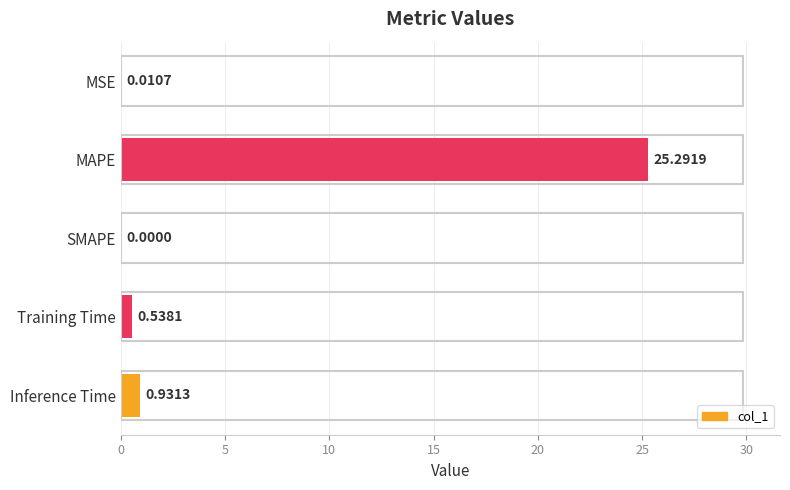

At which category does the chart reach its peak across all series?

MAPE